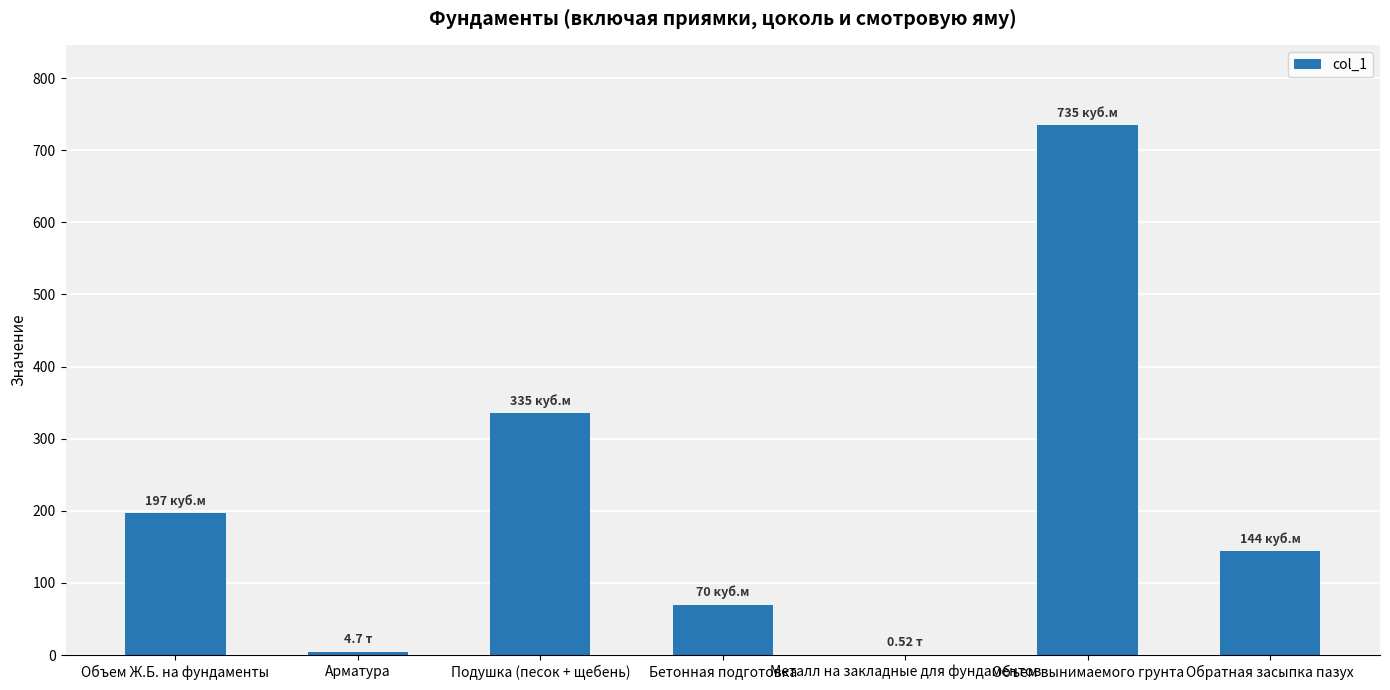

What is the sum of all values?

1486.2